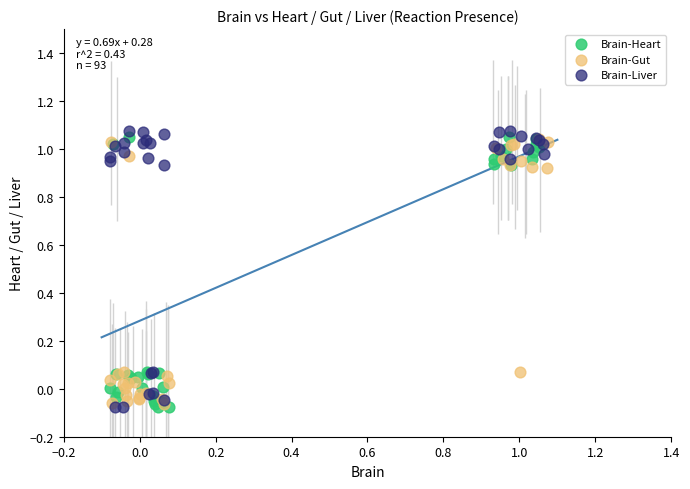

Which series contains the highest Y value?

Brain-Liver